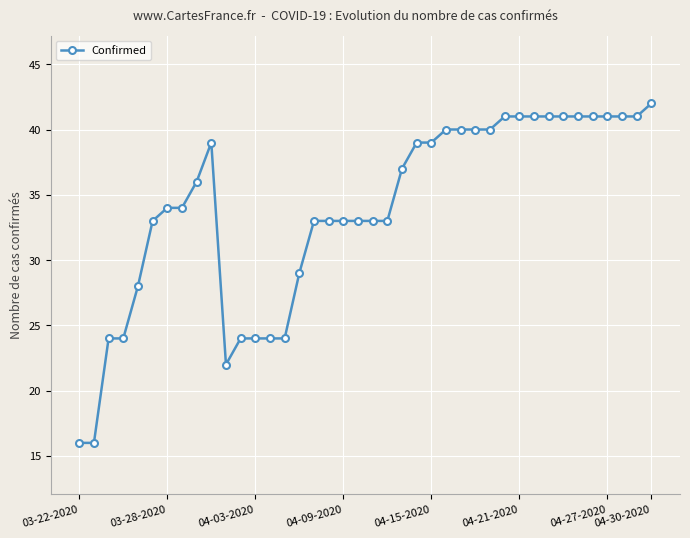

How many lines are shown in the chart?

1